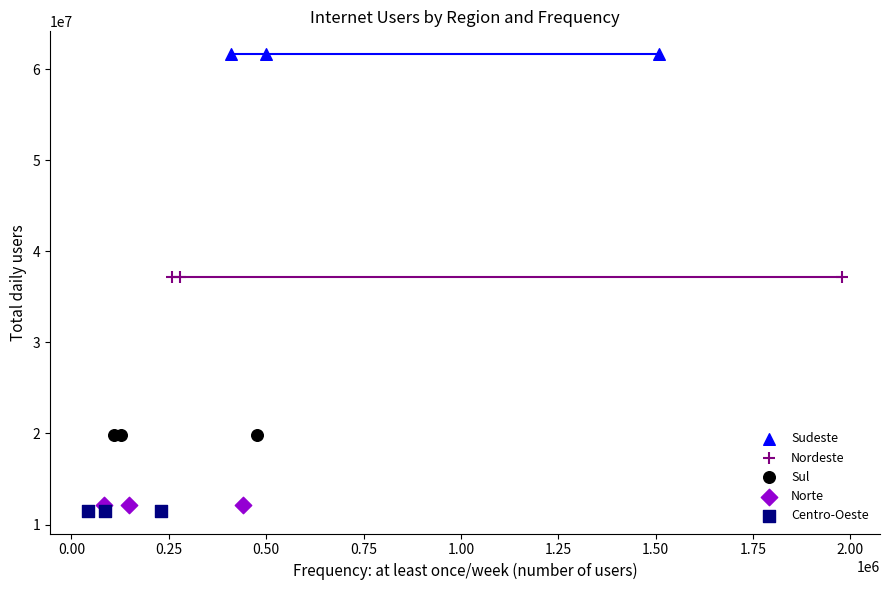

Which series reaches the maximum Y coordinate?

Sudeste